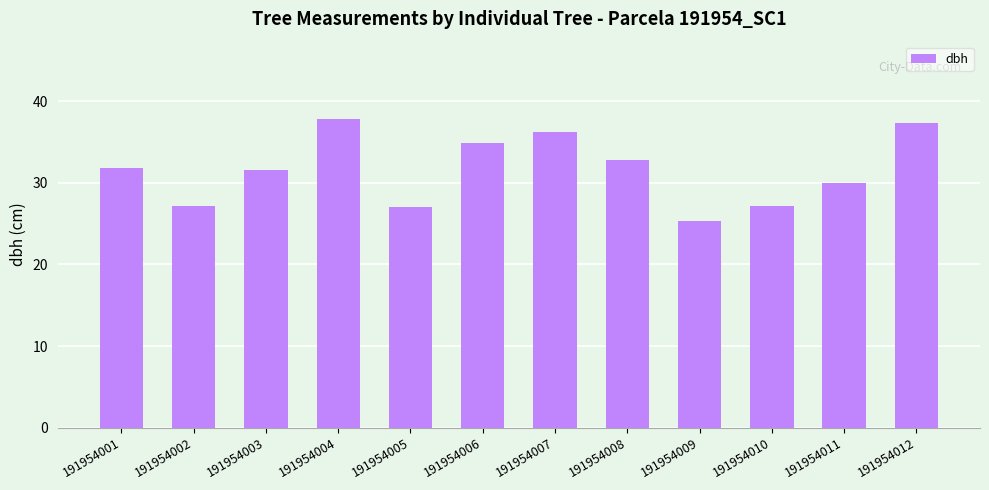

Which label corresponds to the largest value in the chart?

191954004